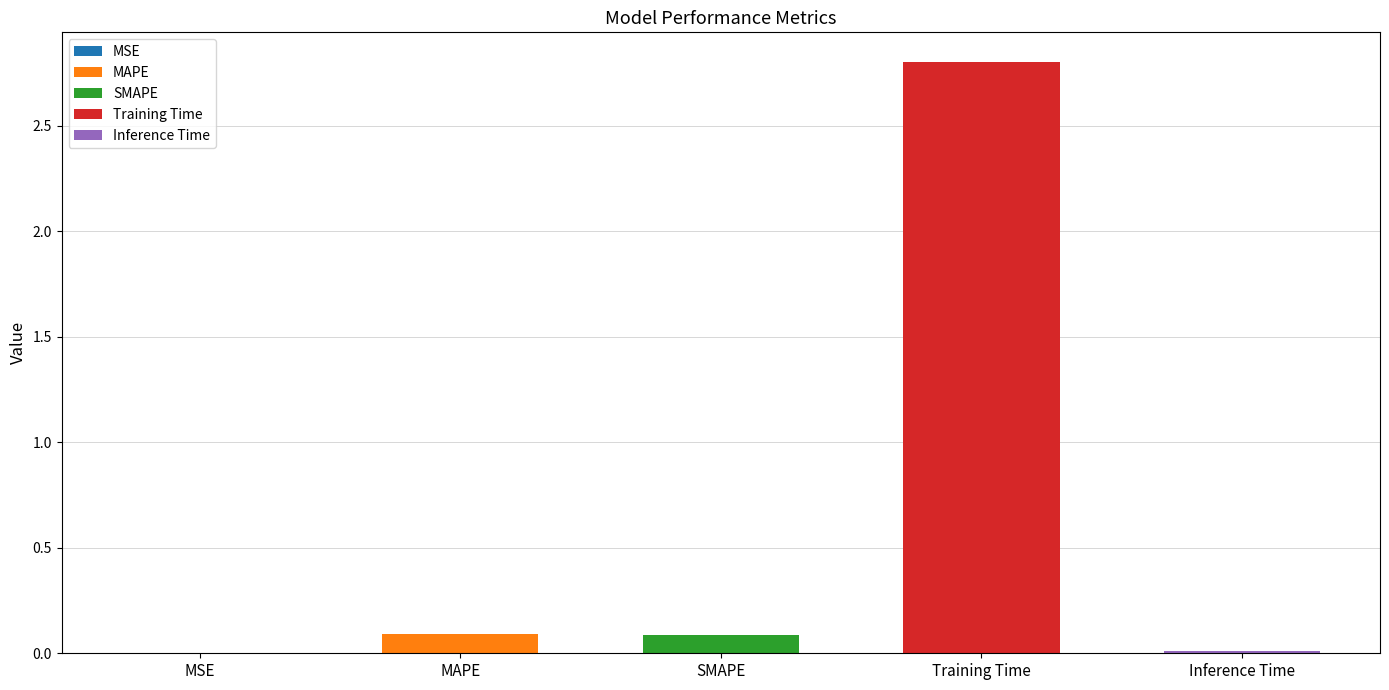

What is the maximum value shown in the chart?

2.8